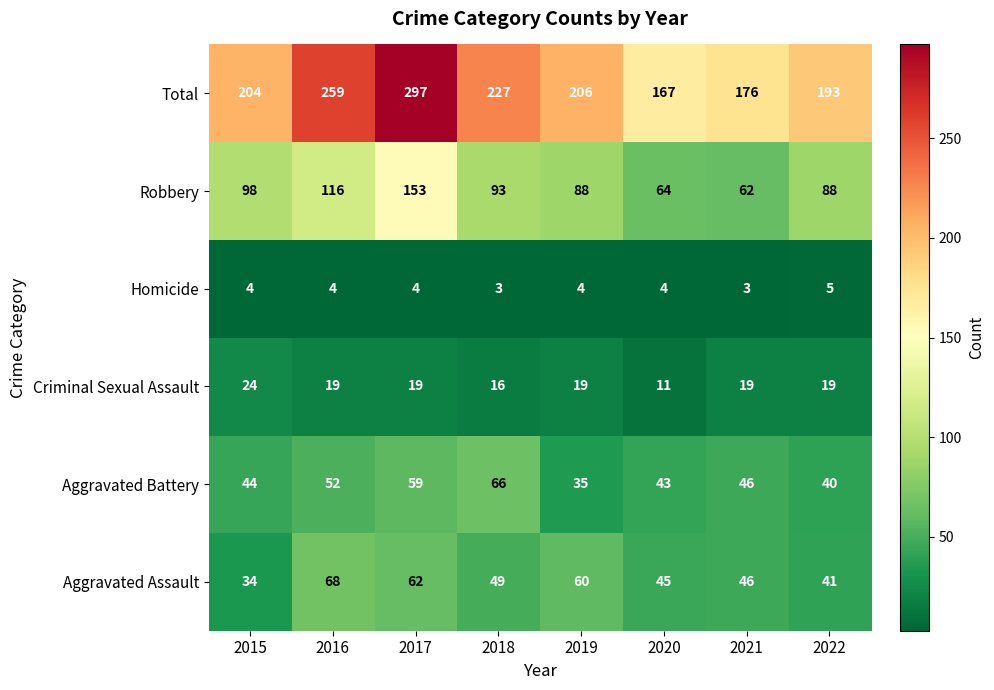

What is the average value of the Aggravated Assault series?

51